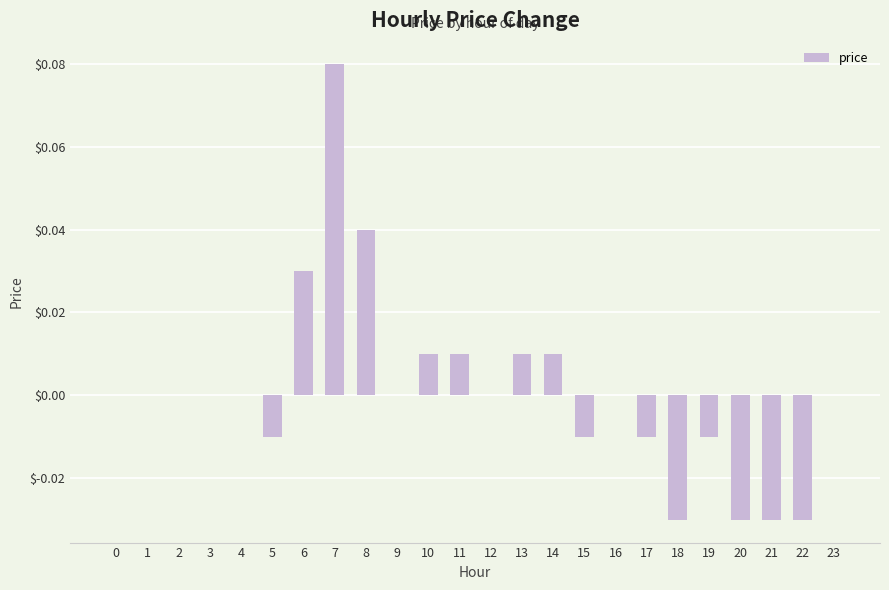

Are the bars horizontal?

No